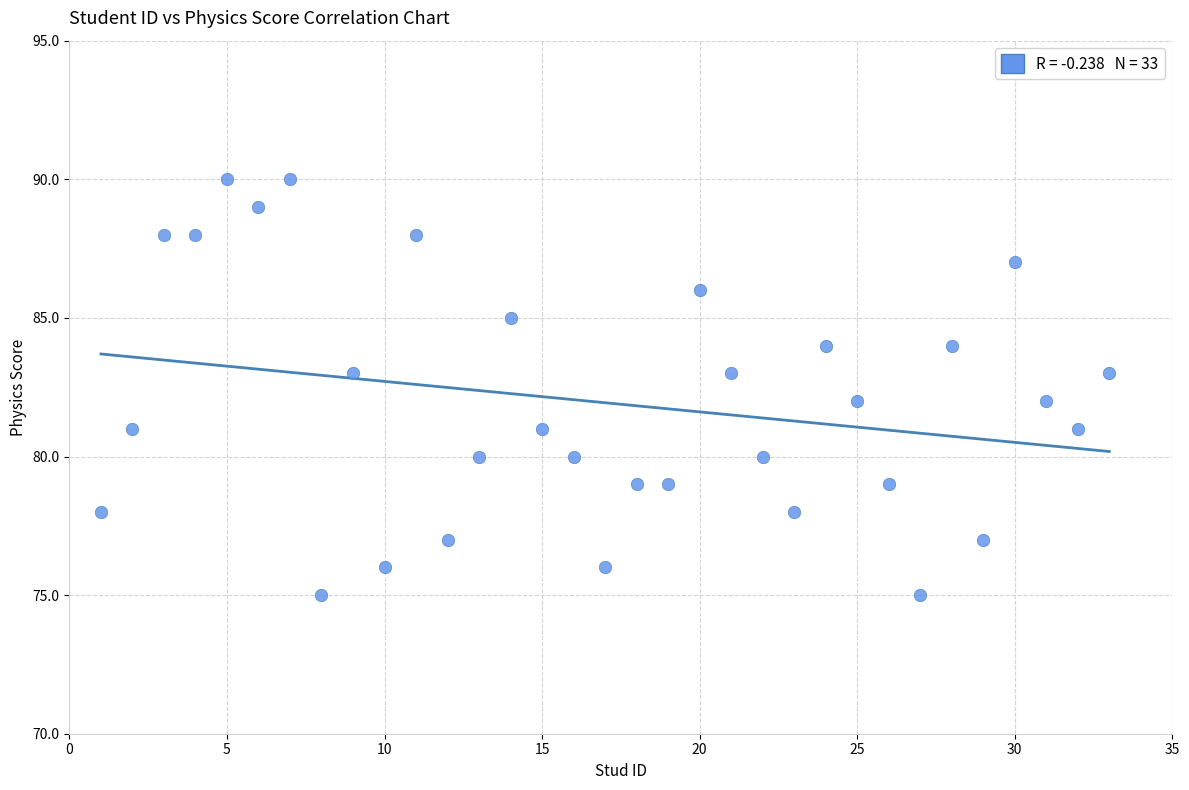

What is the range of Y values (max minus min)?

15